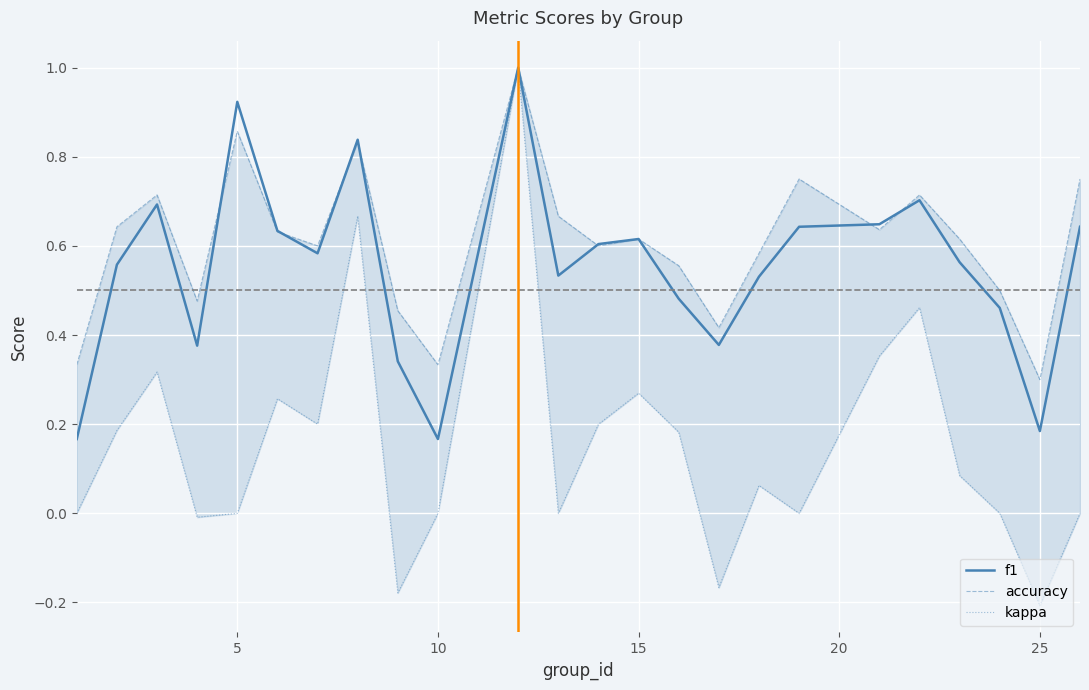

What is the highest value of the f1 series?

1.0